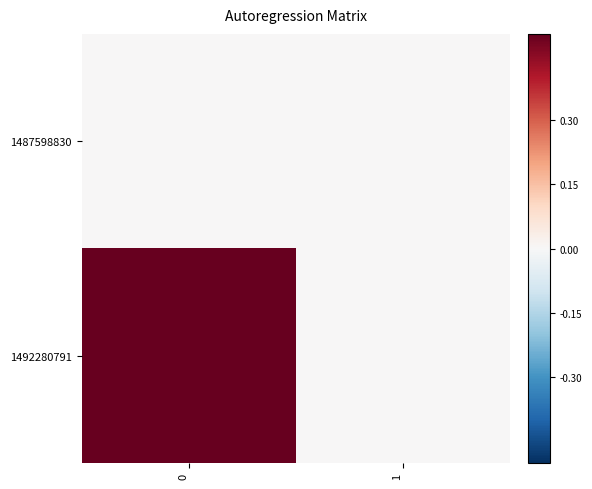

List the series in order of their overall mean, highest first.

1492280791, 1487598830